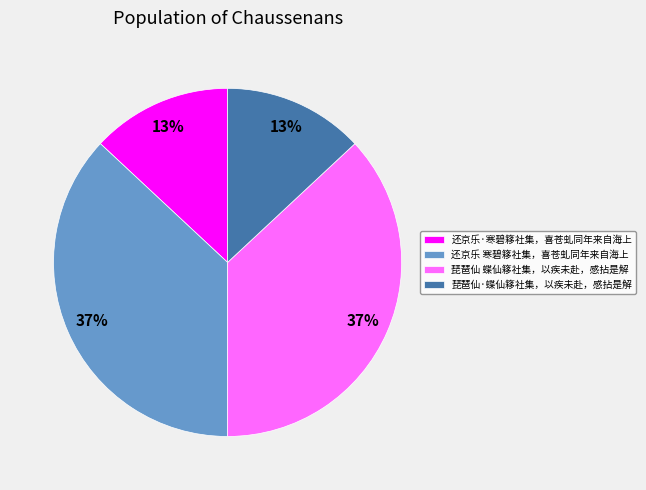

Approximately how many times larger is the value at 琵琶仙·蝶仙簃社集，以疾未赴，感拈是解 compared to 还京乐 寒碧簃社集，喜苍虬同年来自海上?

0.4